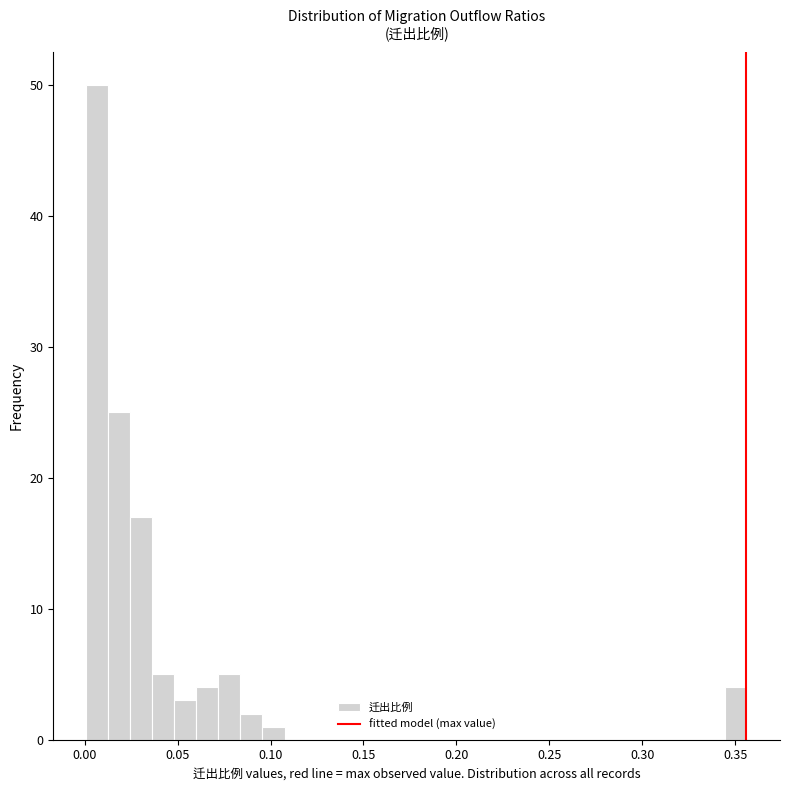

Around what value on the x-axis is the tallest bar? Give the approximate position of its centre, as read against the axis.

0.005